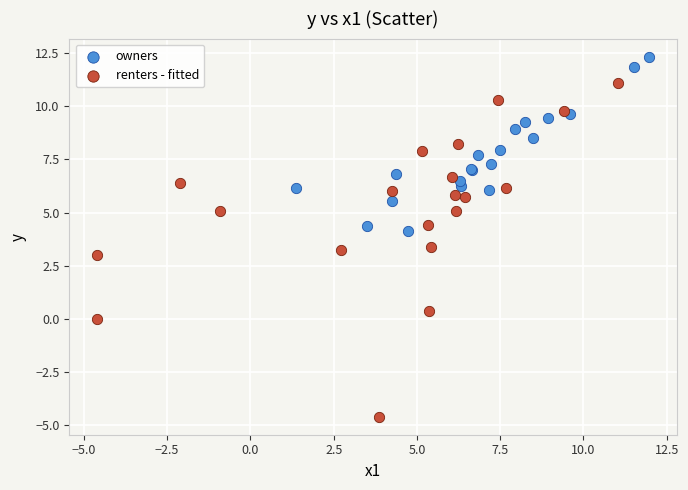

What are all the series names shown in the legend?

owners, renters - fitted